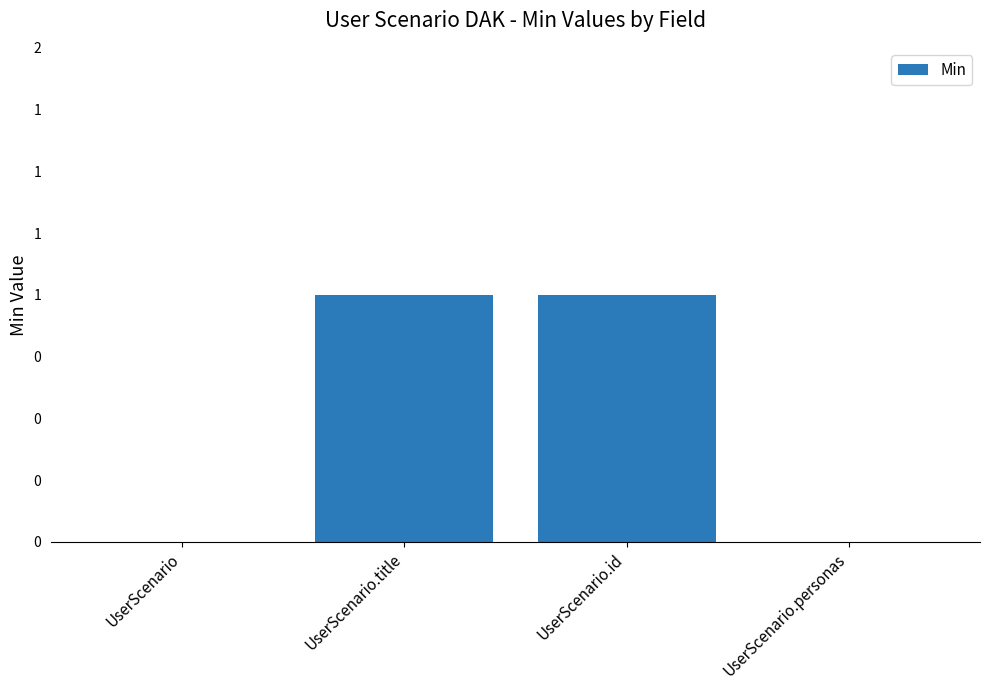

The value at UserScenario.title is 1. True or false?

True